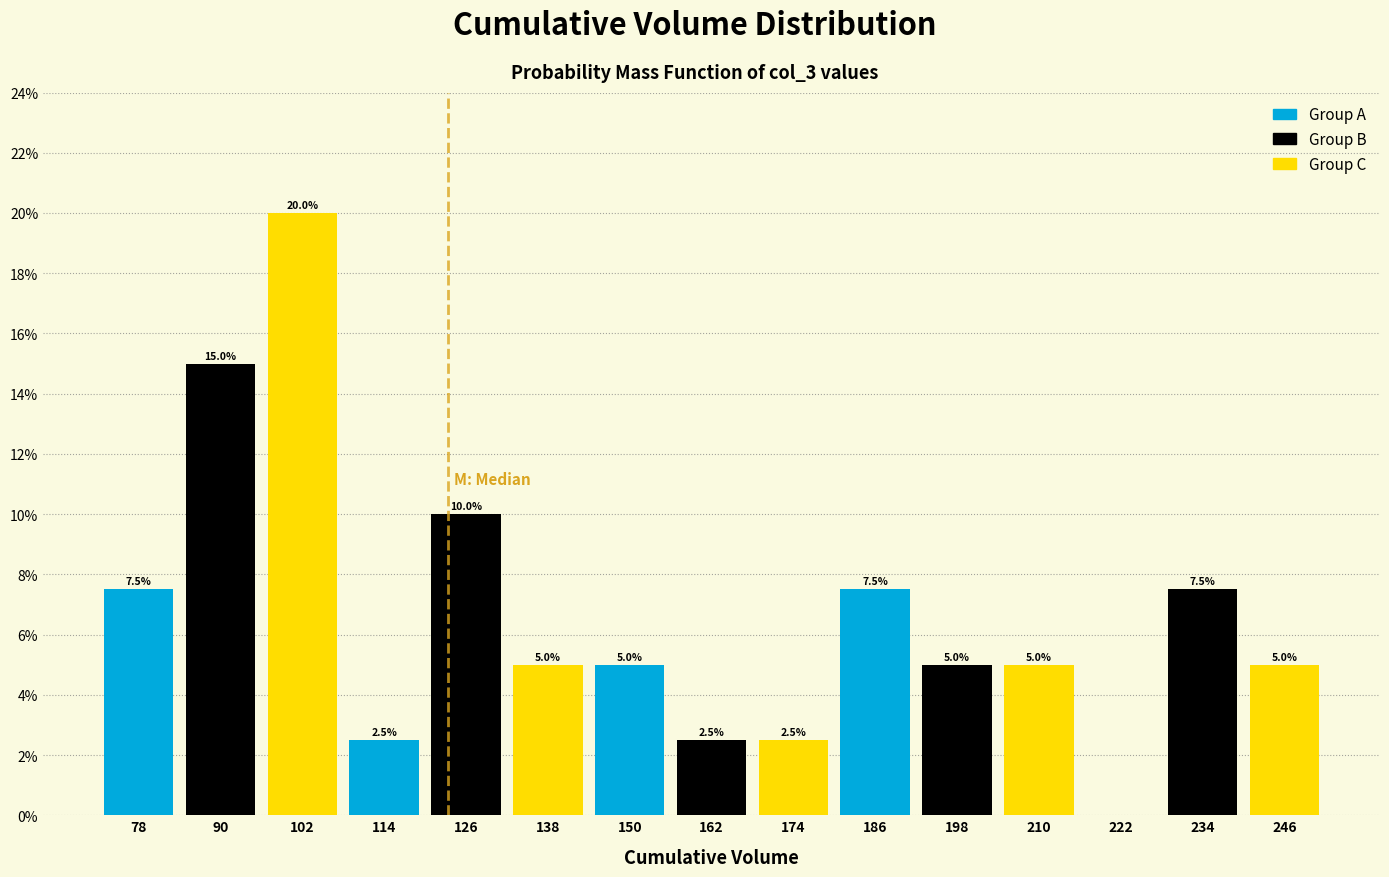

Which range on the x-axis has the tallest bar?

96 to 108